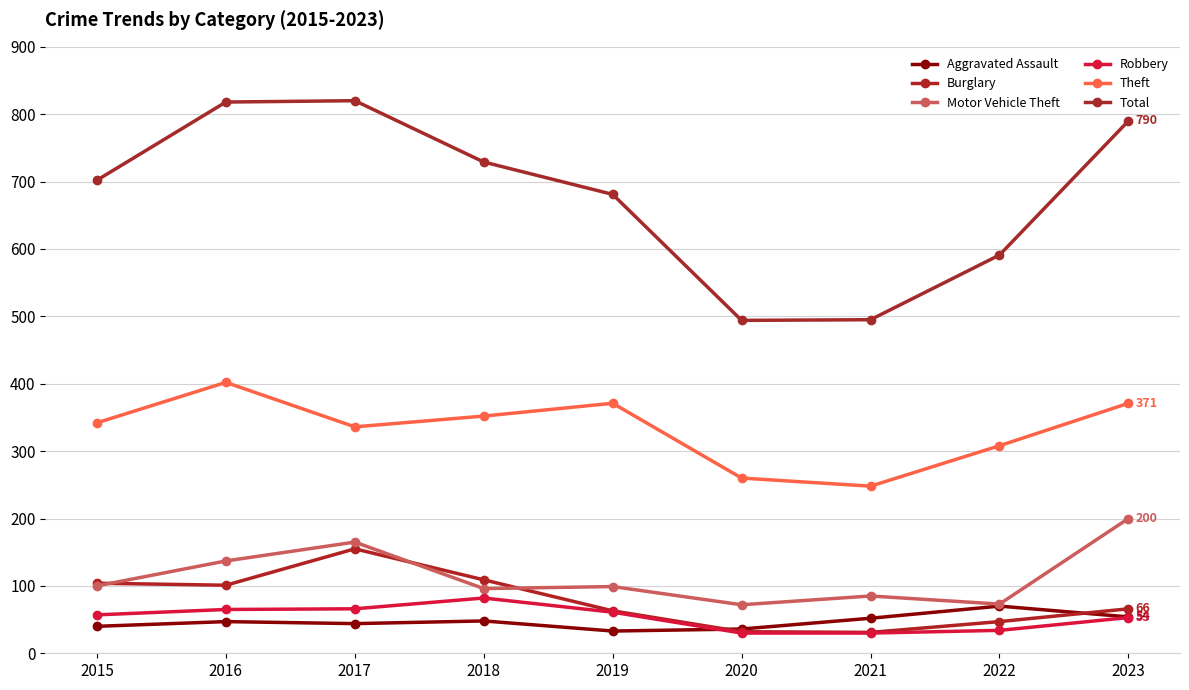

Reading left to right, transcribe all the data shown in this chart.

Aggravated Assault: 40	47	44	48	33	36	52	70	54
Burglary: 104	101	155	109	63	32	31	47	66
Motor Vehicle Theft: 100	137	165	96	99	72	85	73	200
Robbery: 57	65	66	82	61	30	30	34	53
Theft: 342	402	336	352	371	260	248	308	371
Total: 702	818	820	729	681	494	495	591	790